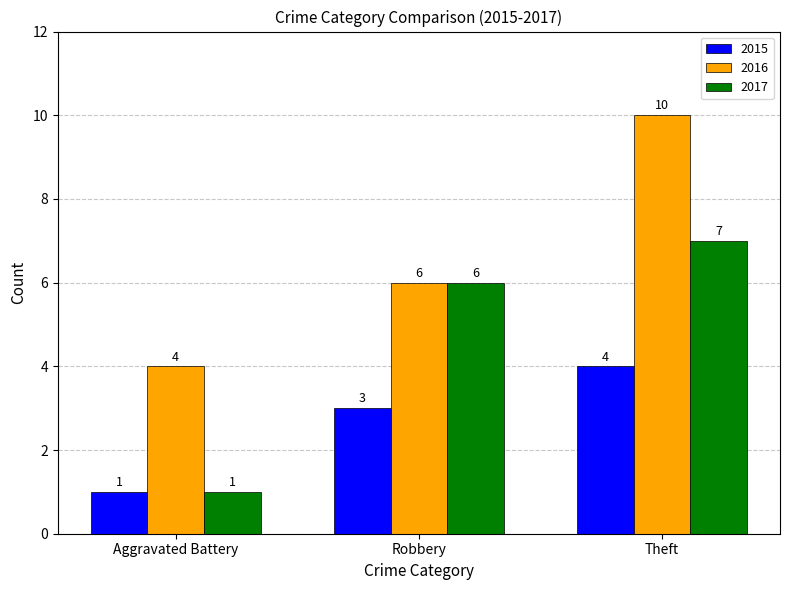

At which category is the sum across all series the highest?

Theft